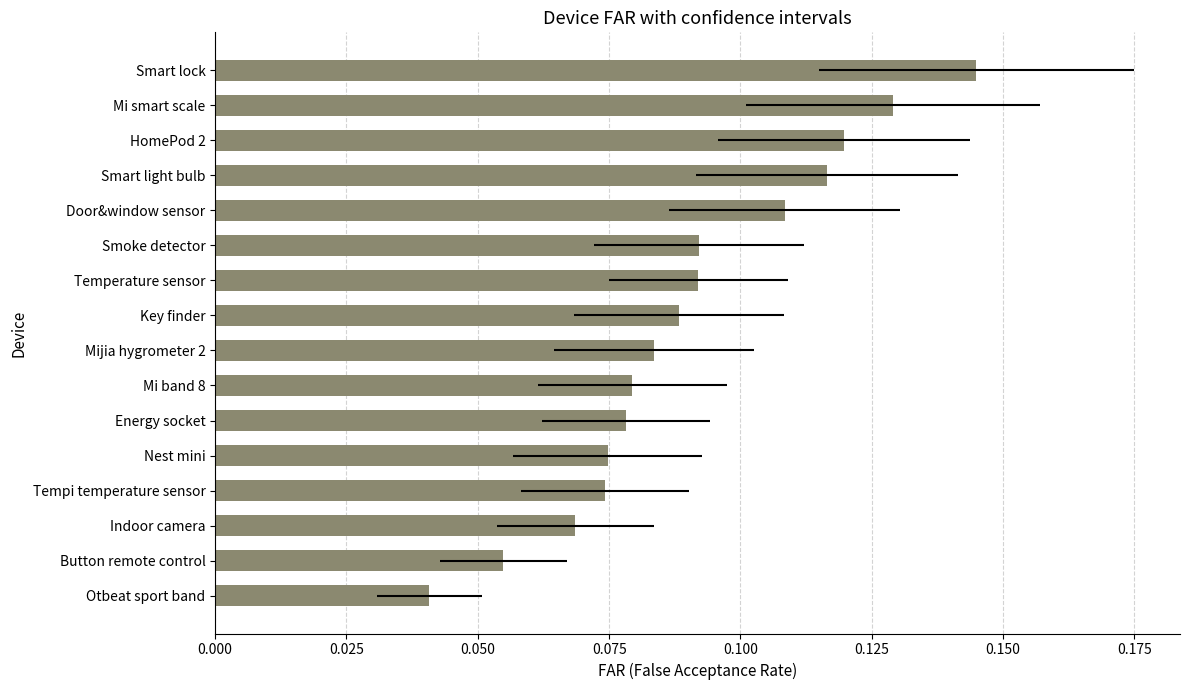

The value at 11 is 0.1. True or false?

True